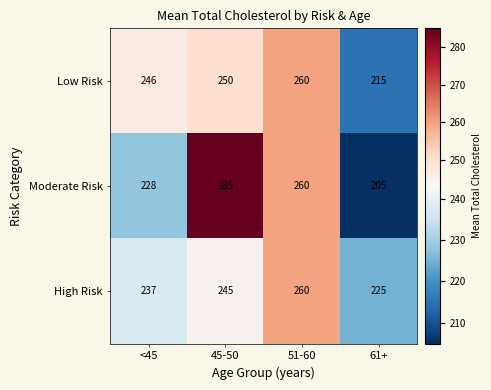

Which series changed the most between 45-50 and 51-60?

Moderate Risk